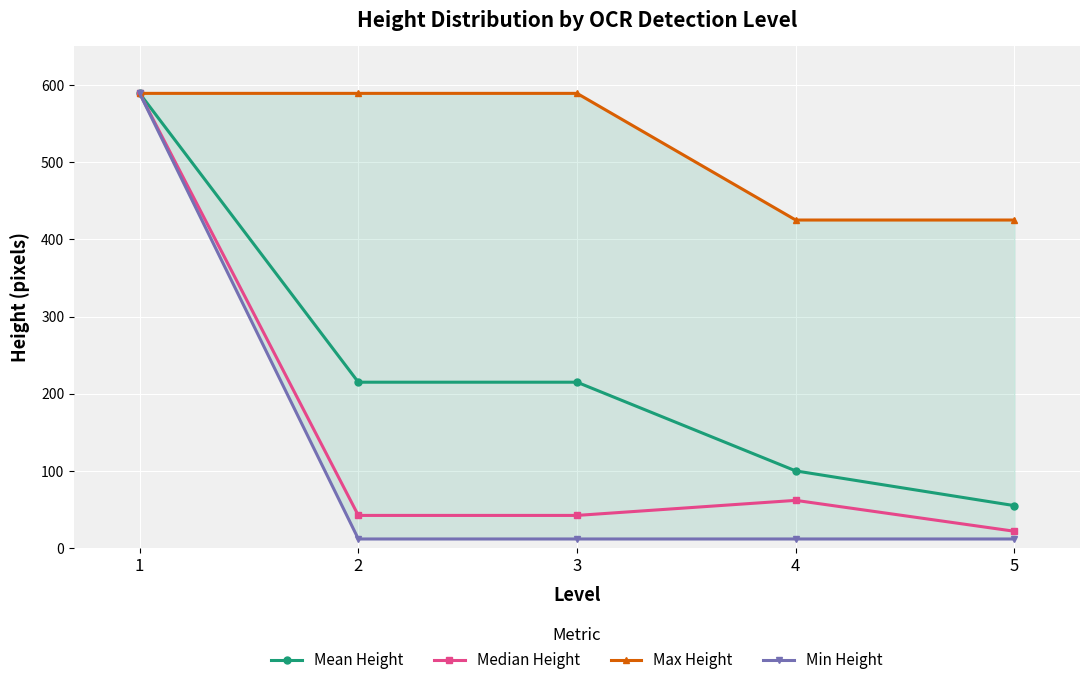

What is the minimum value for Max Height?

425.0